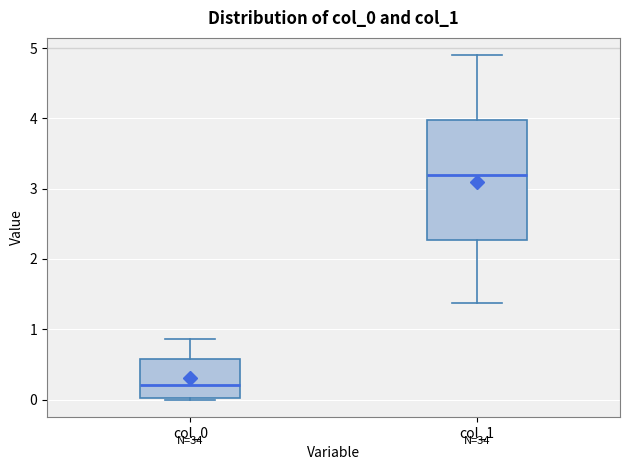

Comparing the boxes themselves (not the whiskers), which one is the tallest?

col_1